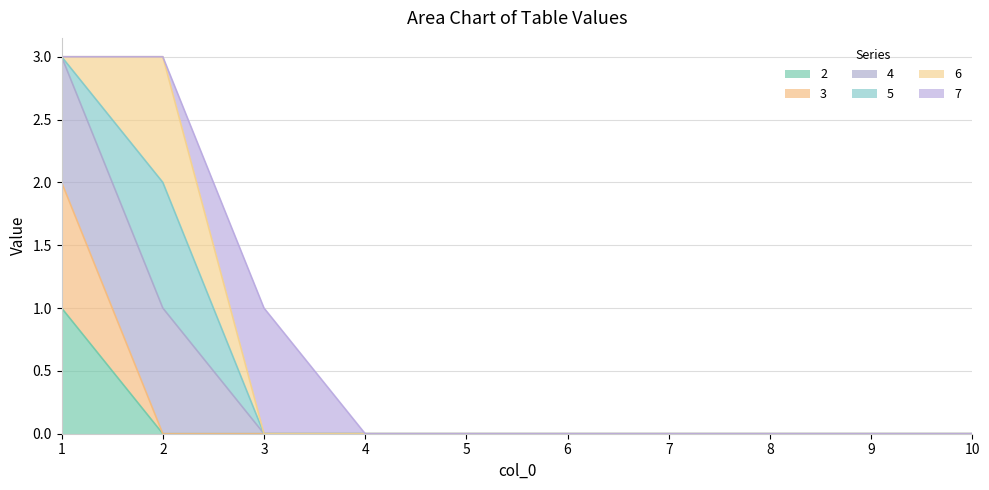

Where is 2 nearest to the value 0?

2